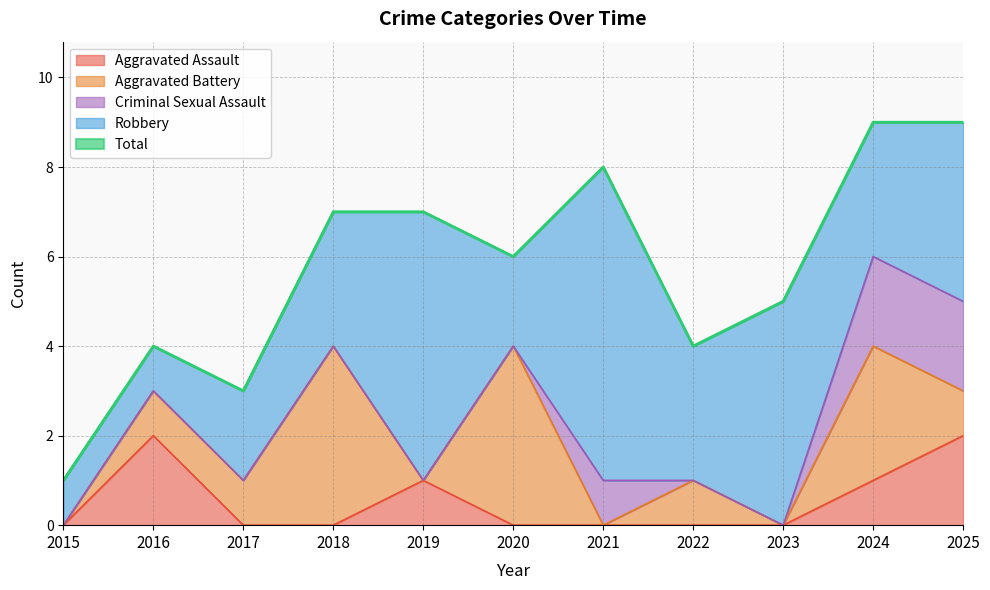

Reading left to right, transcribe all the data shown in this chart.

Aggravated Assault: 0	2	0	0	1	0	0	0	0	1	2
Aggravated Battery: 0	1	1	4	0	4	0	1	0	3	1
Criminal Sexual Assault: 0	0	0	0	0	0	1	0	0	2	2
Robbery: 1	1	2	3	6	2	7	3	5	3	4
Total: 1	4	3	7	7	6	8	4	5	9	9